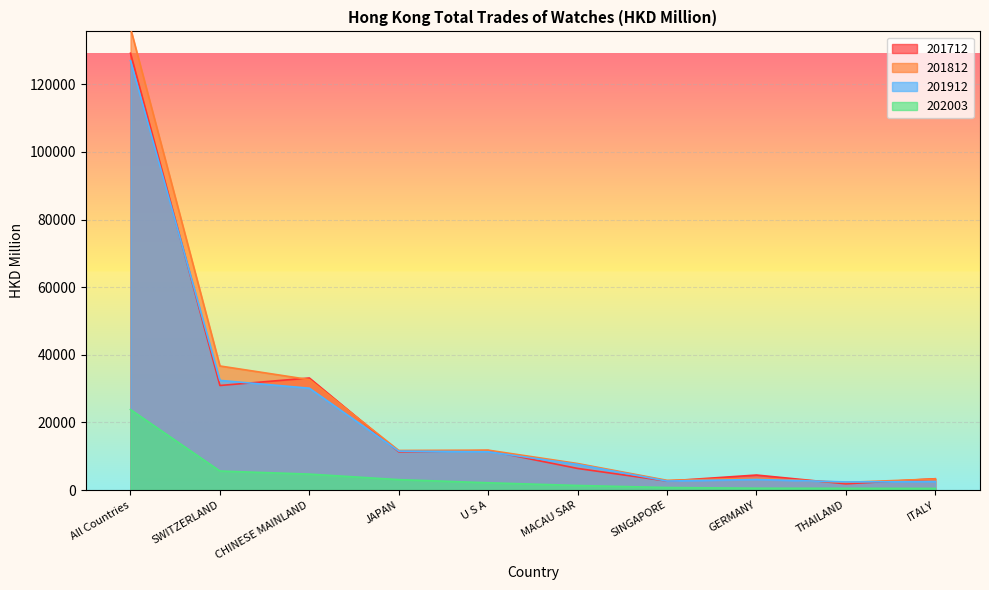

The 201712 series shows 4700.4 at U S A. True or false?

False